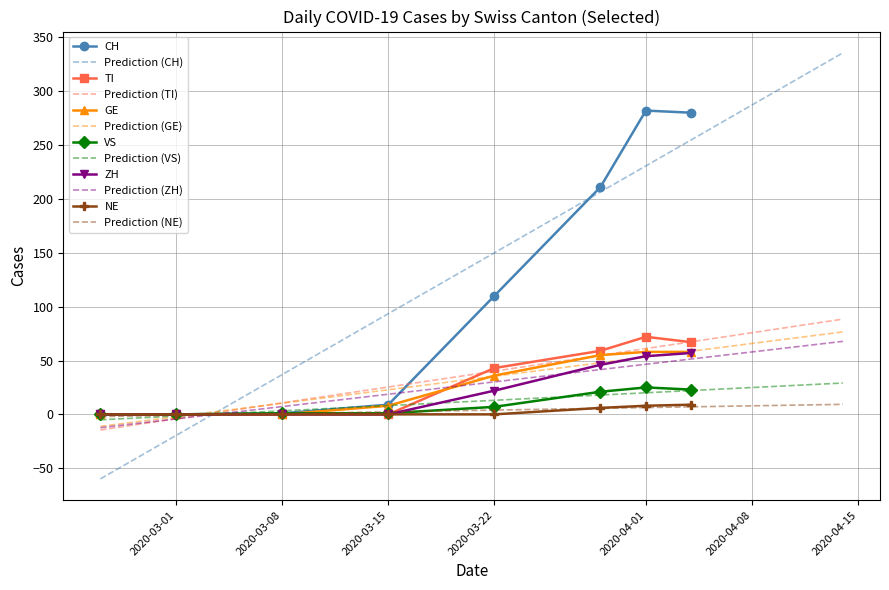

True or false: ZH and TI intersect in this chart.

False